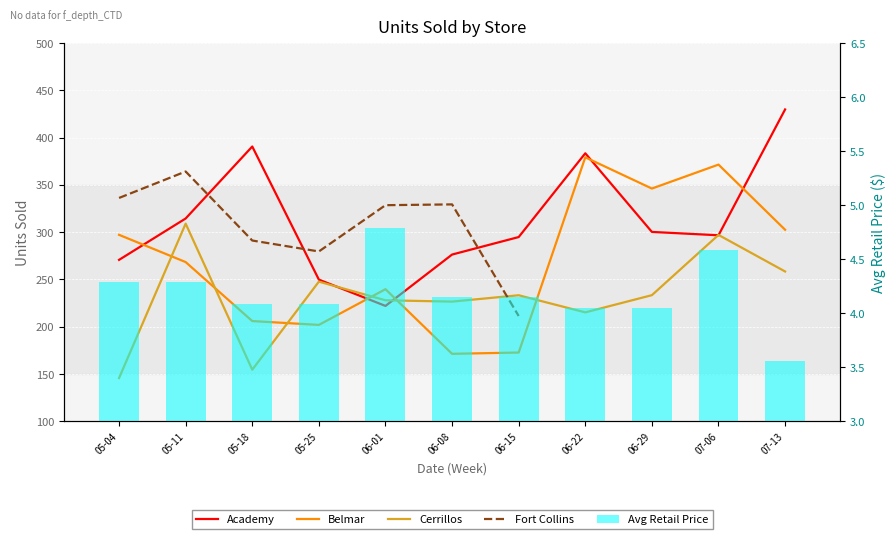

Where is Belmar nearest to the value 275?

05-11